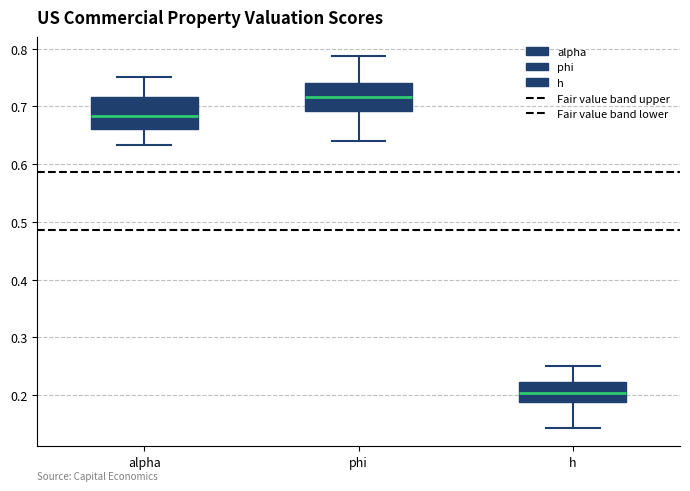

Reading left to right, read every box against the y-axis: the position of its median line, the range the box covers, and the ends of its whiskers. The values are not printed on the chart, so give them approximately, as read against the axis.

alpha: median 0.68, box 0.66 to 0.72, whiskers 0.63 to 0.75
phi: median 0.72, box 0.69 to 0.74, whiskers 0.64 to 0.79
h: median 0.20, box 0.19 to 0.22, whiskers 0.14 to 0.25